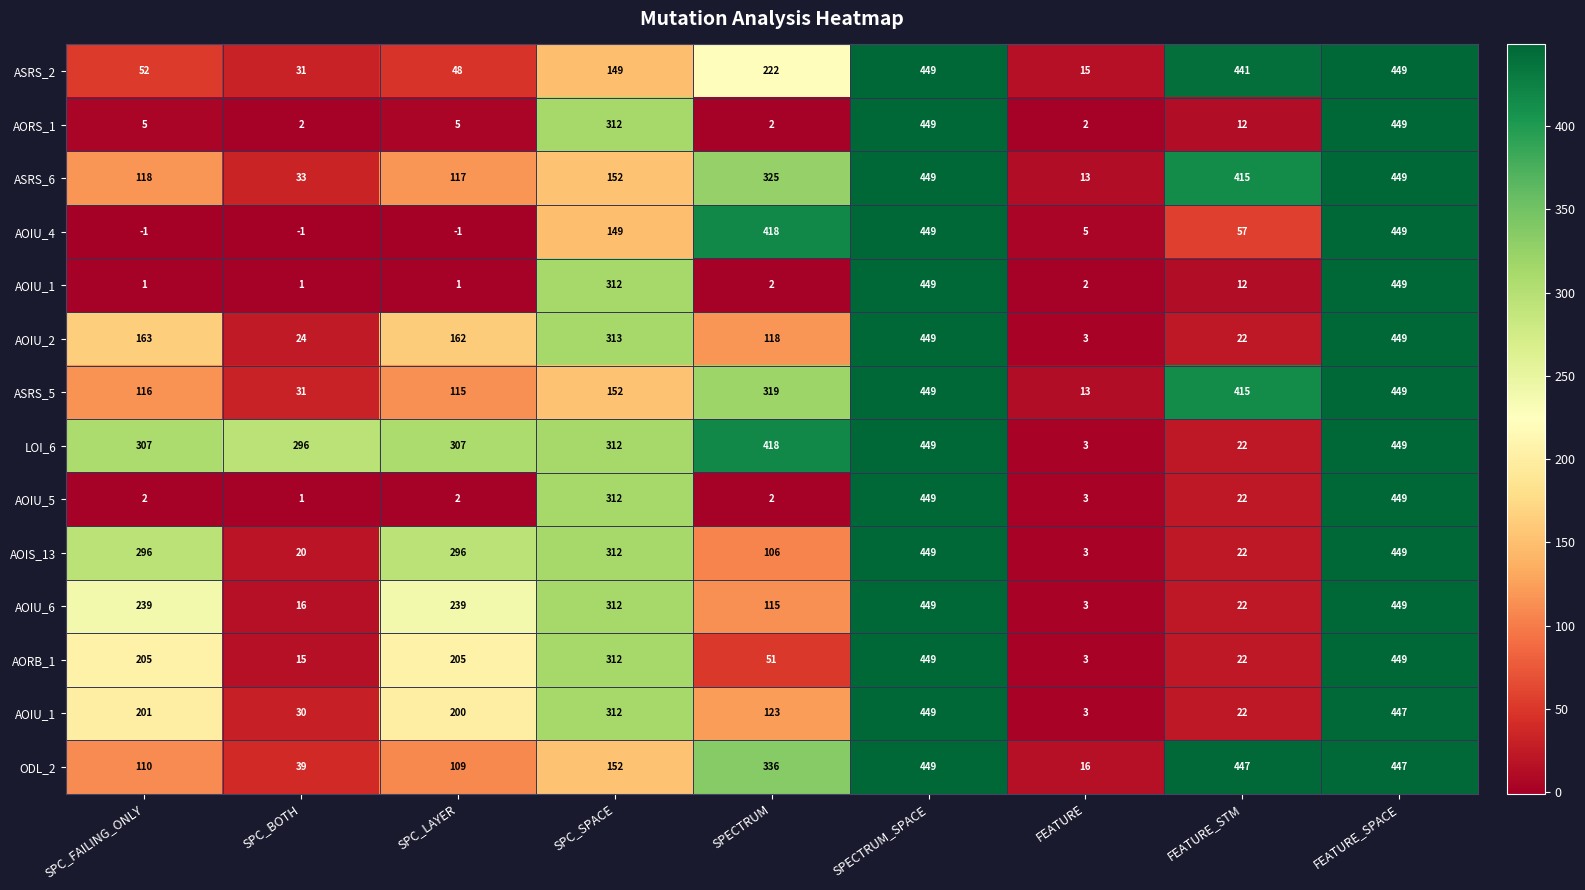

What is the total value across all series at FEATURE_STM?

1953